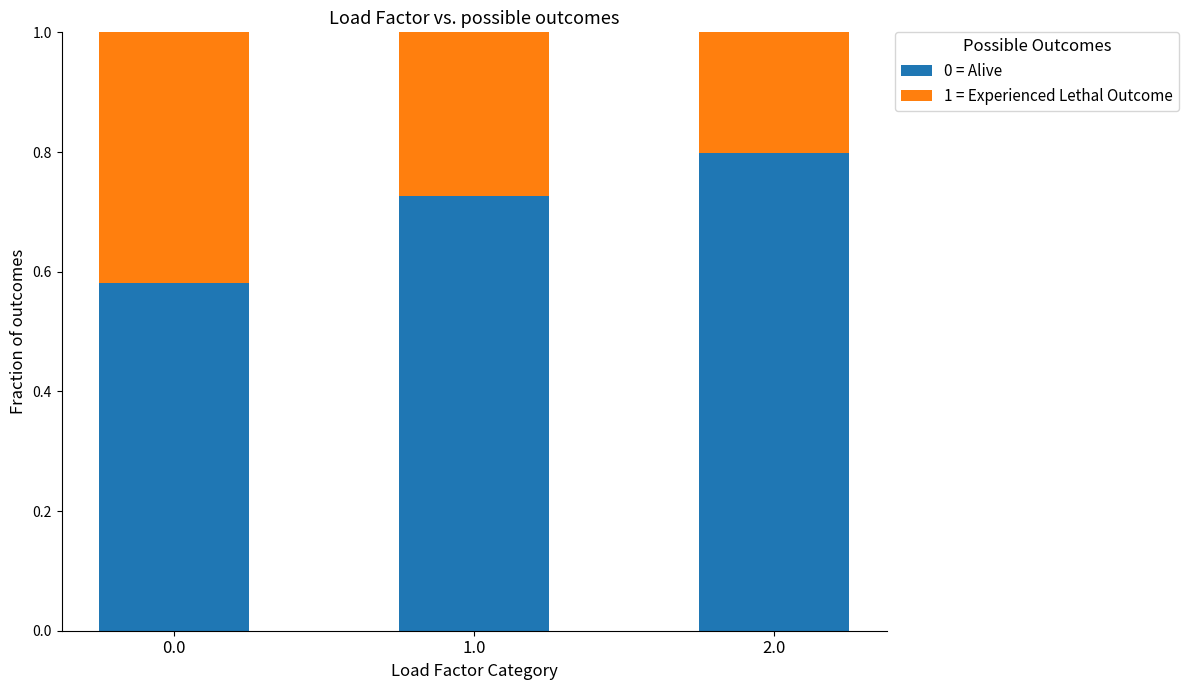

How many 0 = Alive values are between 0 and 1?

3